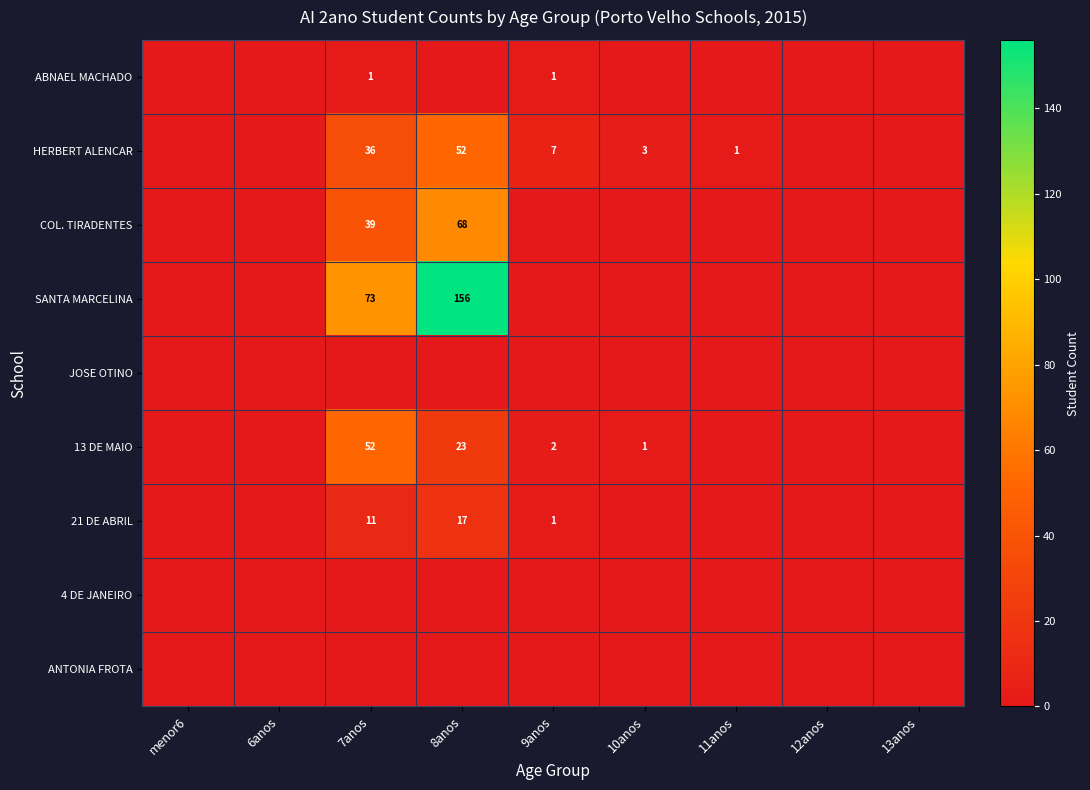

True or false: HERBERT ALENCAR has a value of 71 at 8anos.

False